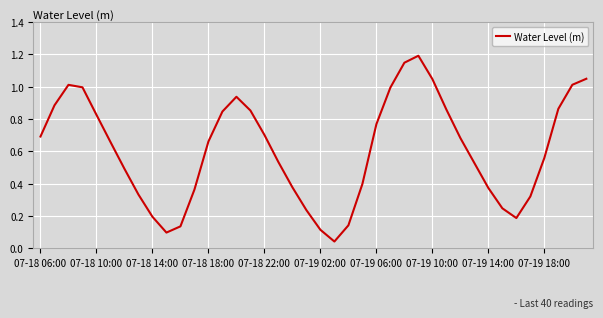

What is the maximum value shown in the chart?

1.2